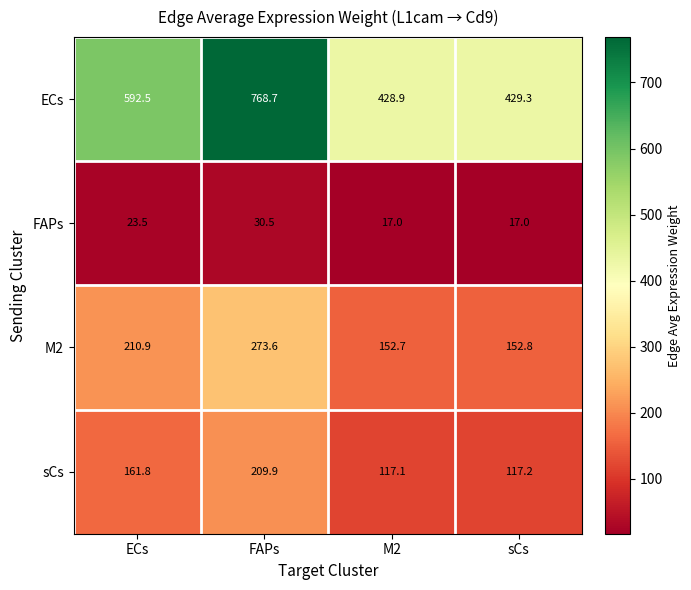

The M2 series shows 127.3 at FAPs. True or false?

False